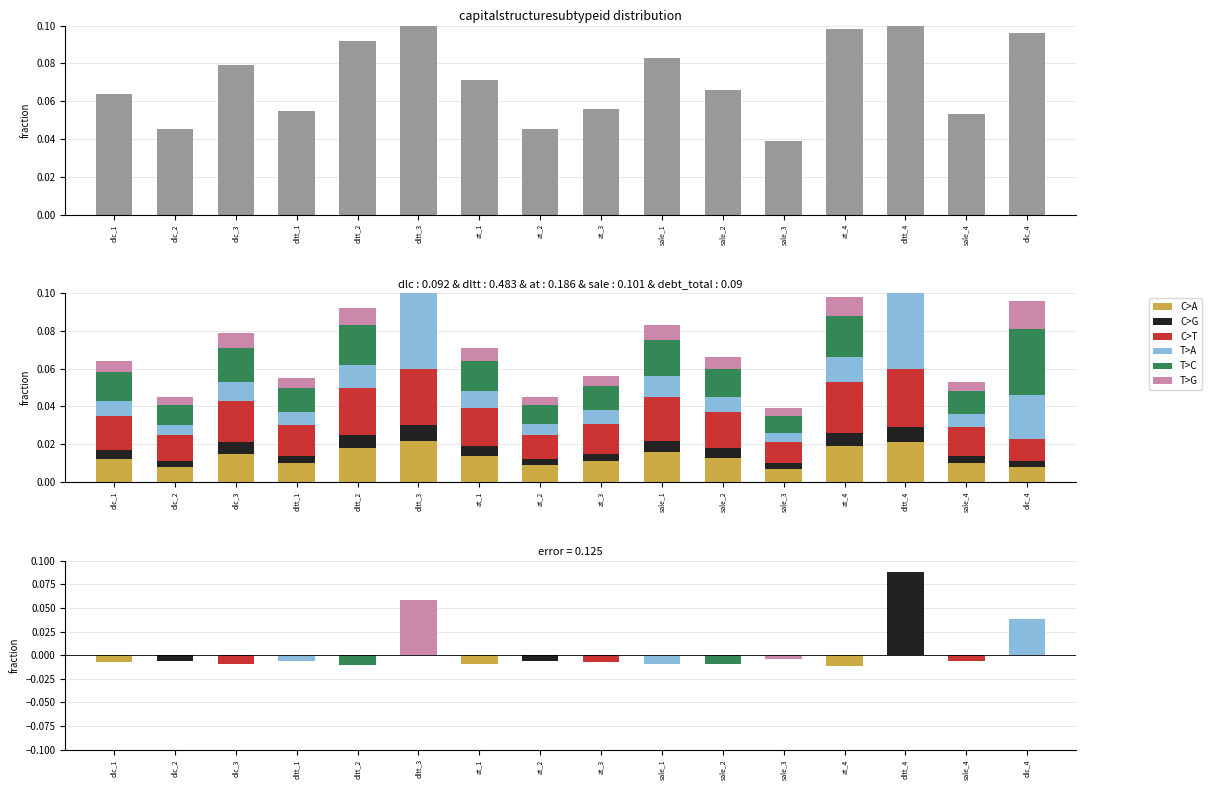

At which category is the sum across all series the highest?

dltt_4